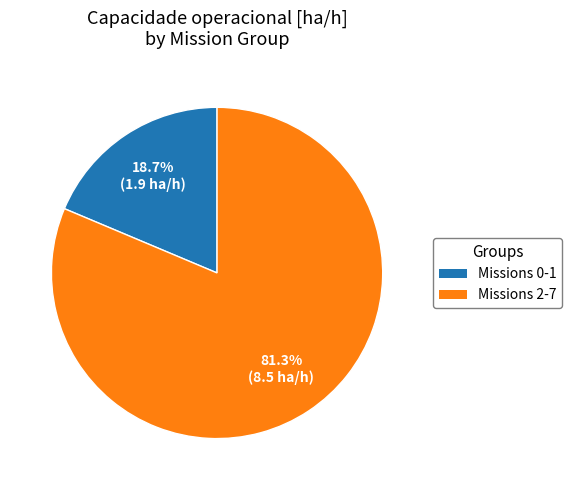

Does any single category account for the majority?

Yes